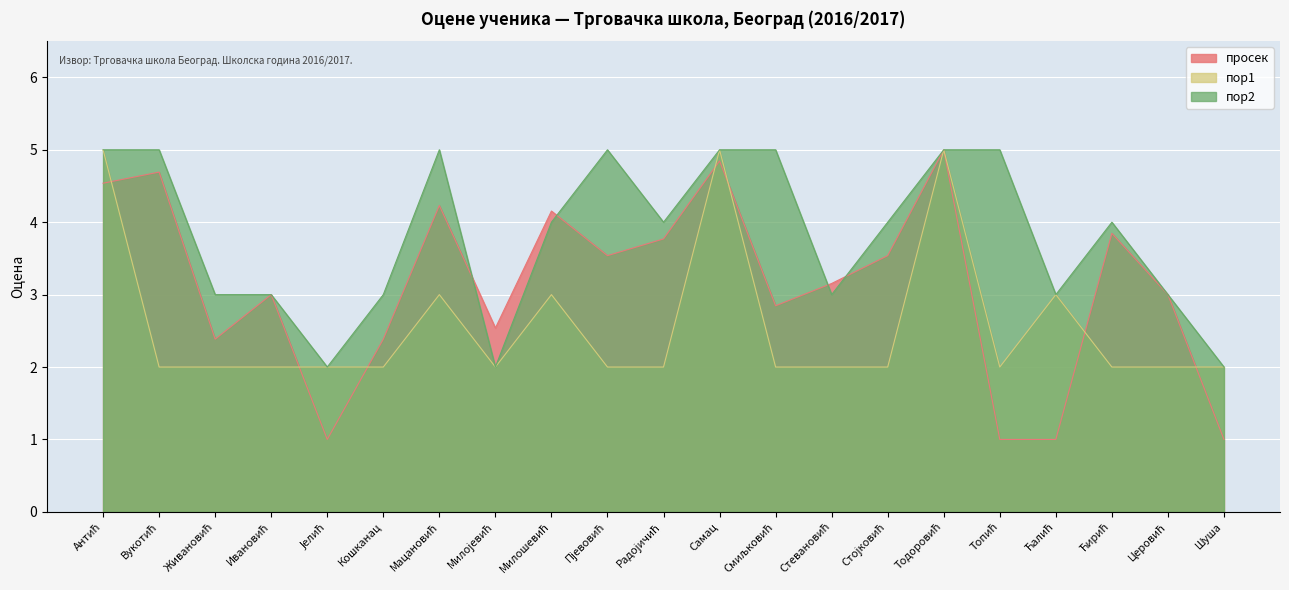

How many пор1 values are between 2 and 3?

18